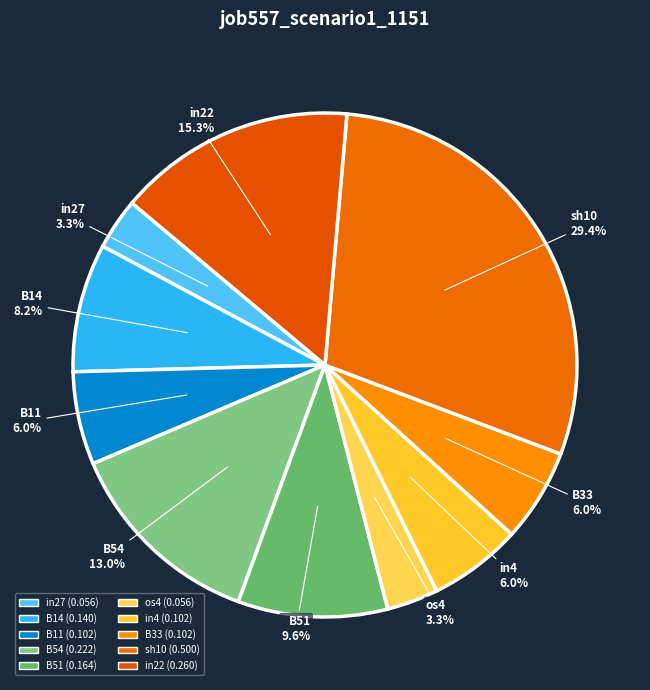

True or false: os4 accounts for 15% of the total.

False